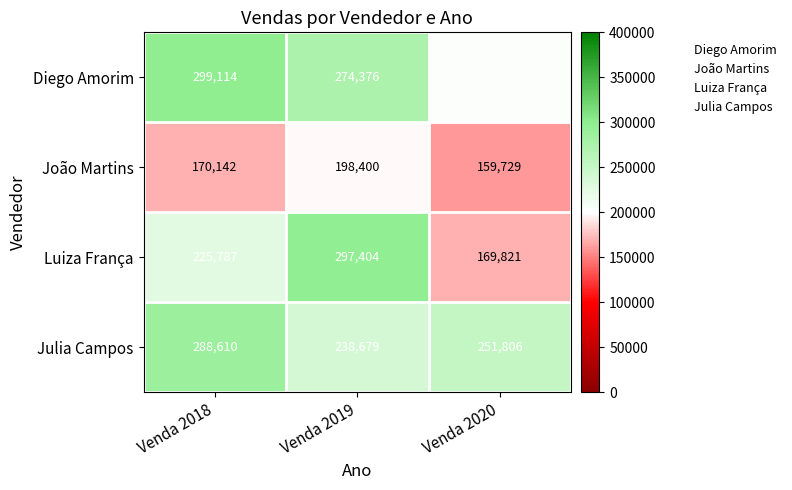

How many data points in Julia Campos are less than 251806?

1